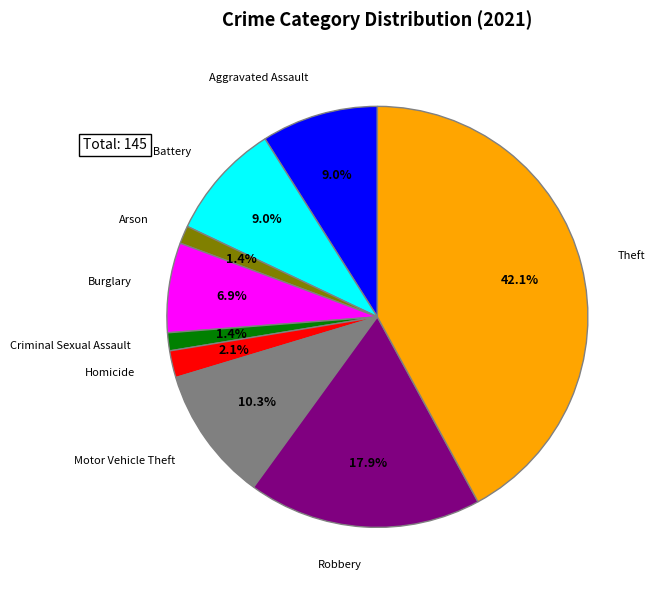

Is there any slice that represents more than half of the pie?

No